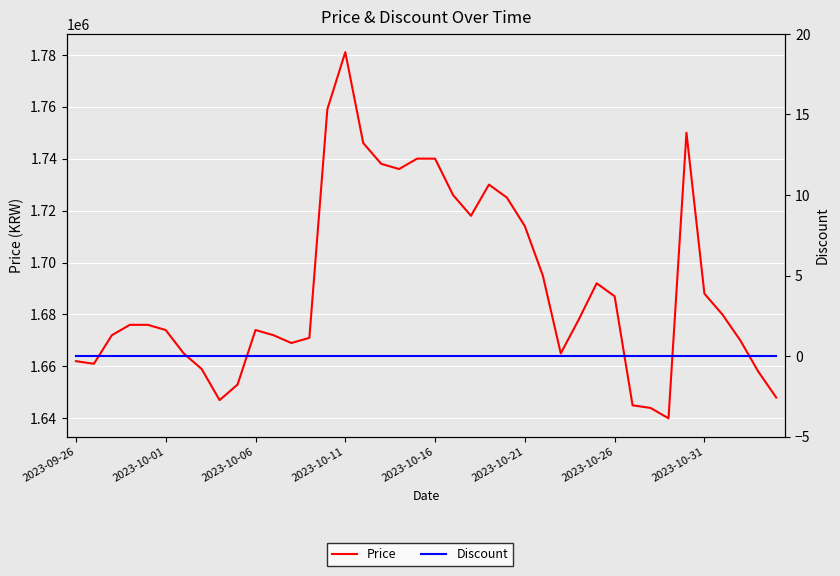

At which label does Price reach its minimum?

33